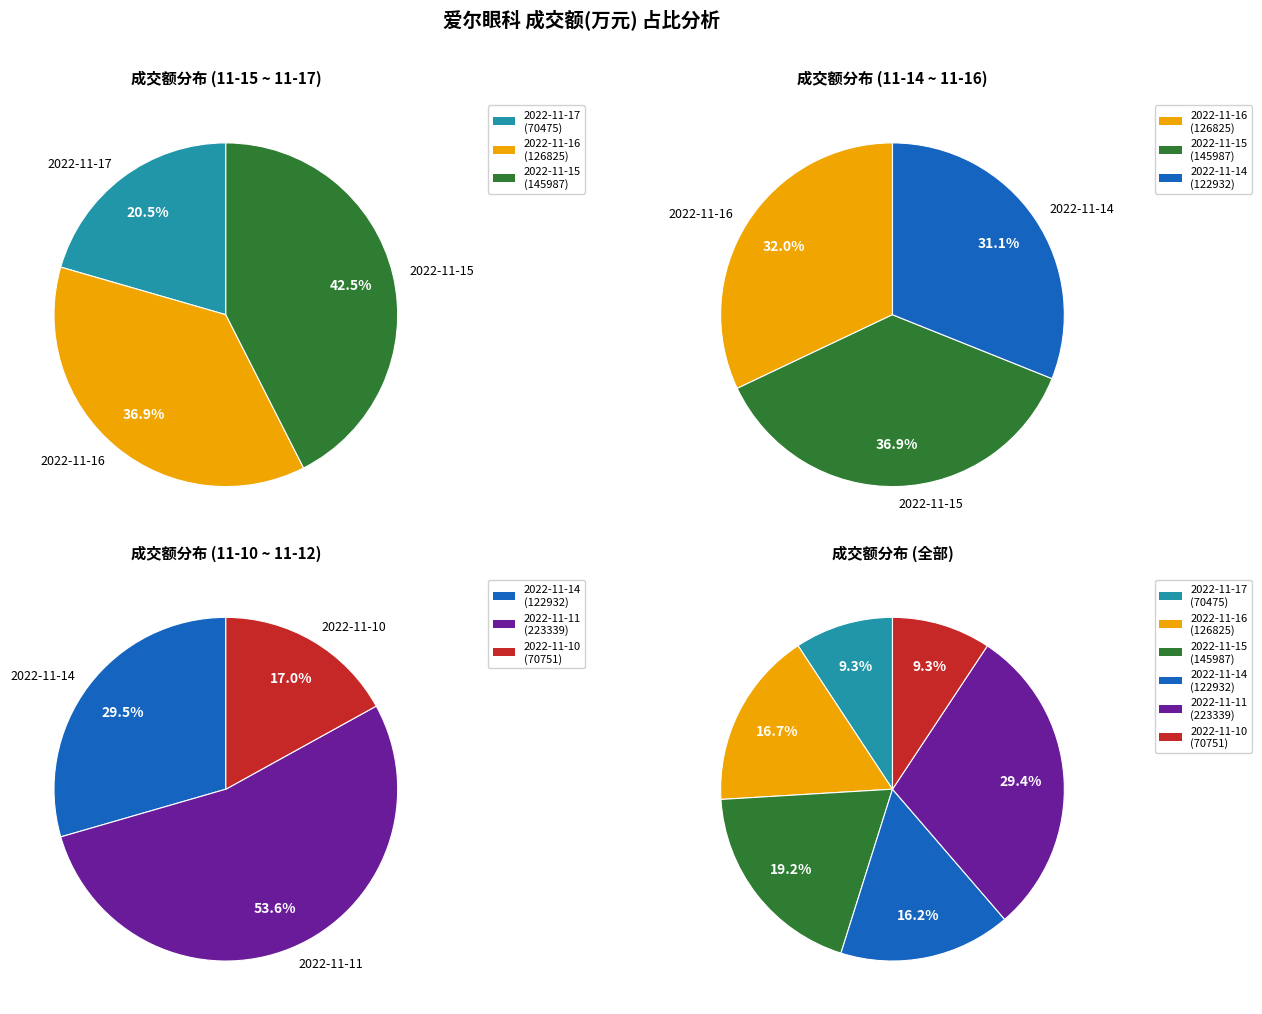

True or false: 2022-11-11 accounts for 29% of the total.

True